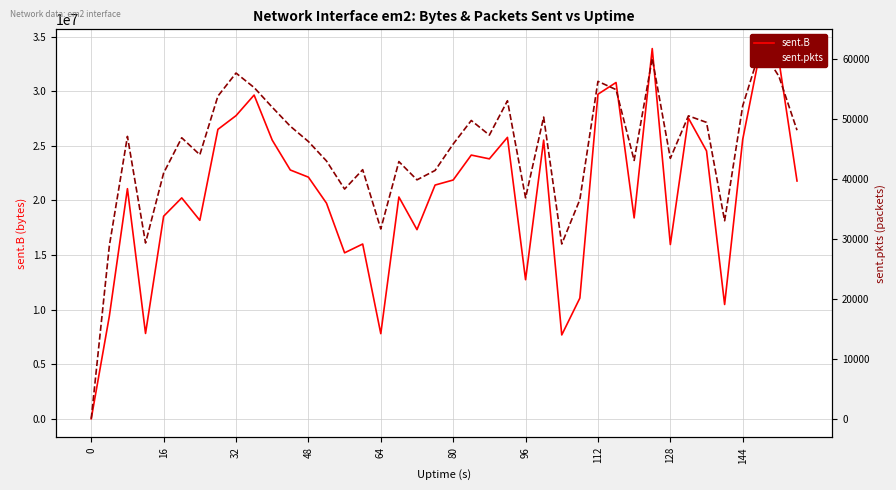

The value of sent.pkts at 39 is 26402. True or false?

False